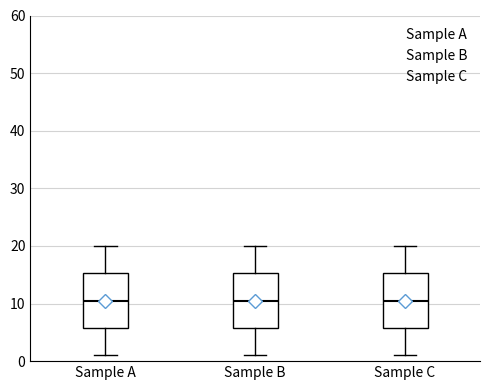

Reading left to right, transcribe this box plot: for each box, give where its median line is, the range the box spans, and where its two whiskers end, as read against the y-axis. The values are not printed on the chart, so give them approximately, as read against the axis.

Sample A: median 11, box 6 to 15, whiskers 1 to 20
Sample B: median 11, box 6 to 15, whiskers 1 to 20
Sample C: median 11, box 6 to 15, whiskers 1 to 20